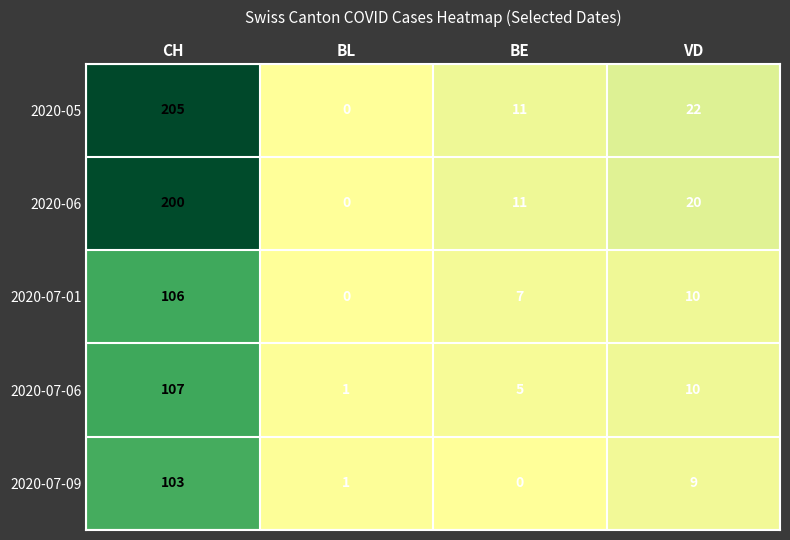

Rank the series by their maximum value, from lowest to highest.

2020-07-09, 2020-07-01, 2020-07-06, 2020-06, 2020-05